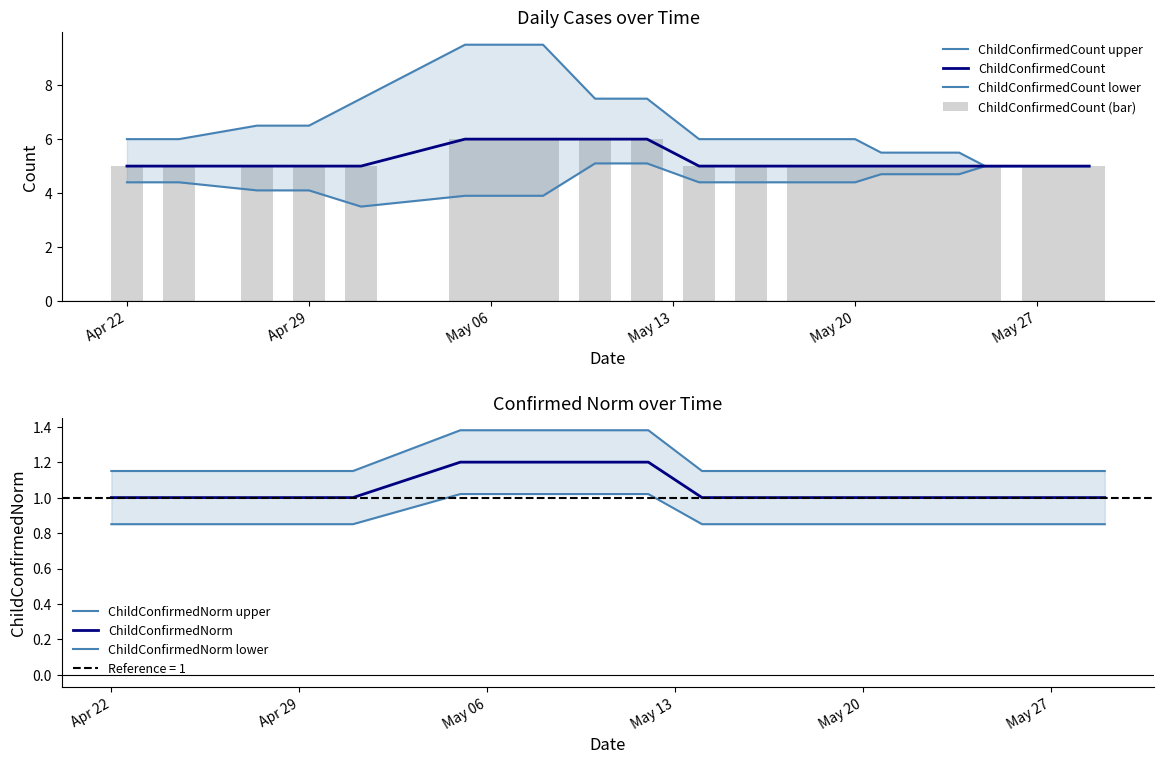

What is the difference between the maximum and second lowest values in the ChildSuspectedCount series?

4.5